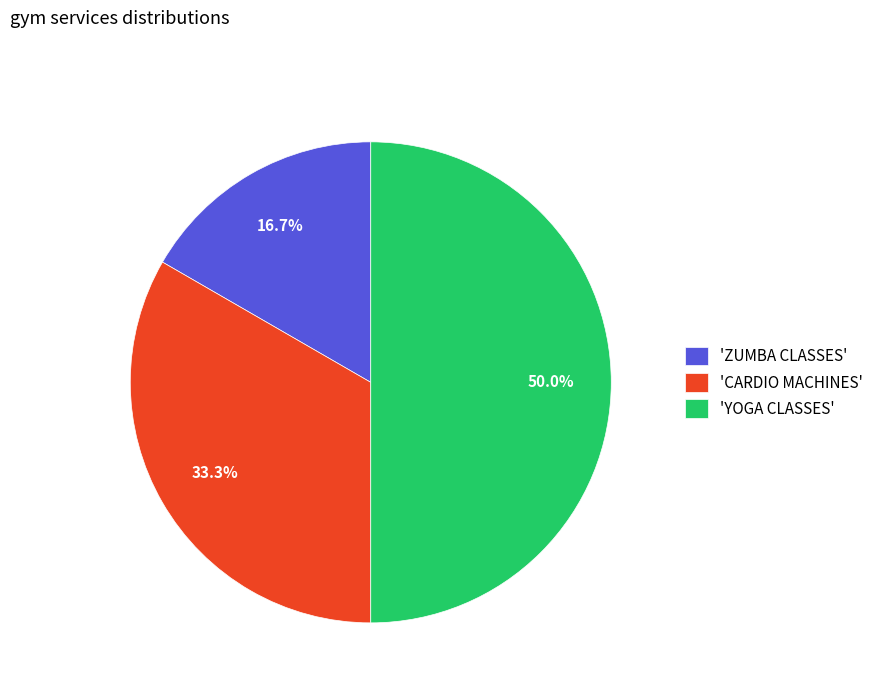

To the nearest percent, what is the average slice percentage?

33%